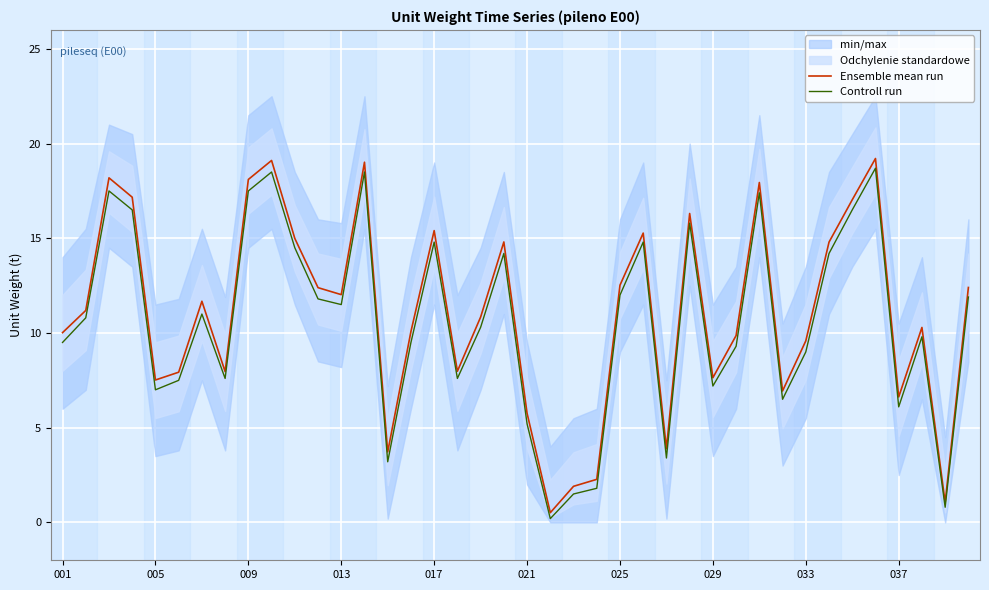

True or false: Controll run has a value of 9.0 at 033.

True